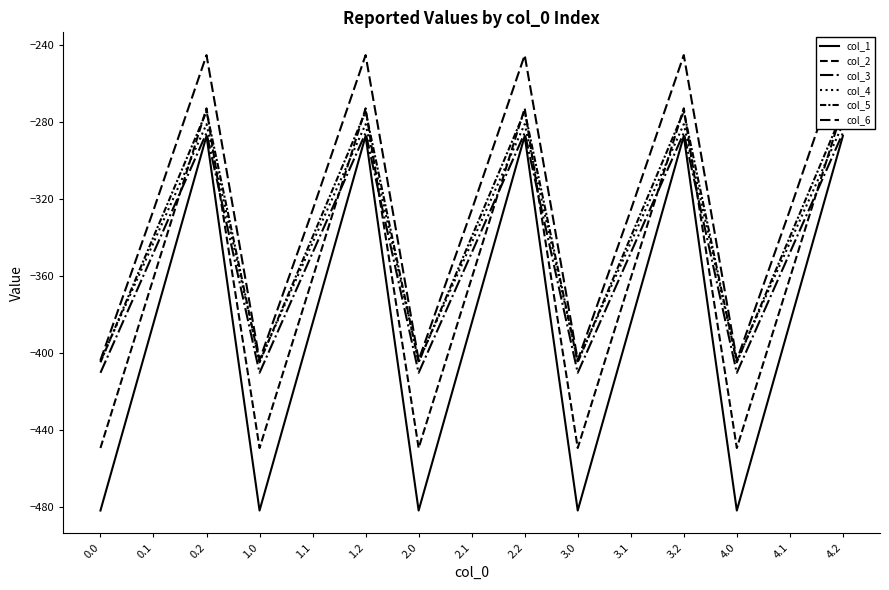

What are all the series names shown in the legend?

col_1, col_2, col_3, col_4, col_5, col_6